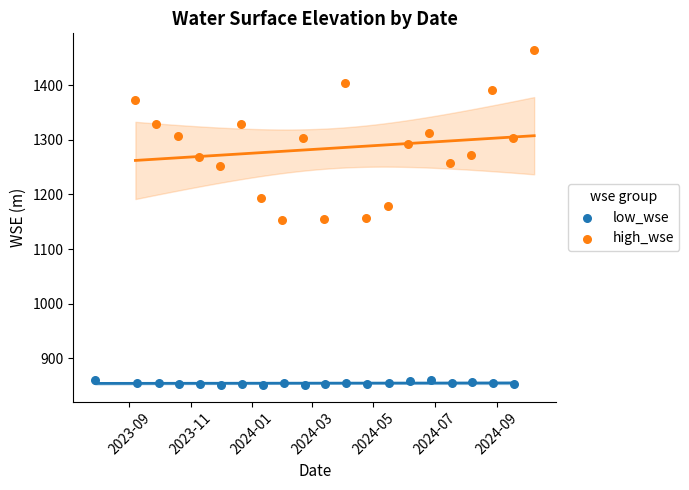

Which series contains the highest Y value?

high_wse